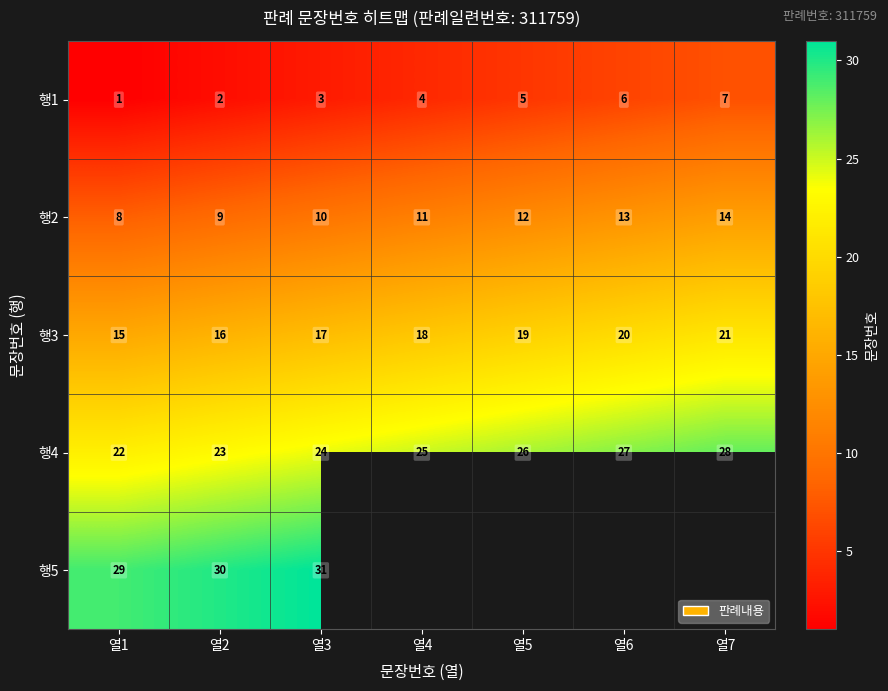

True or false: 행3 has a value of 22 at 열1.

False